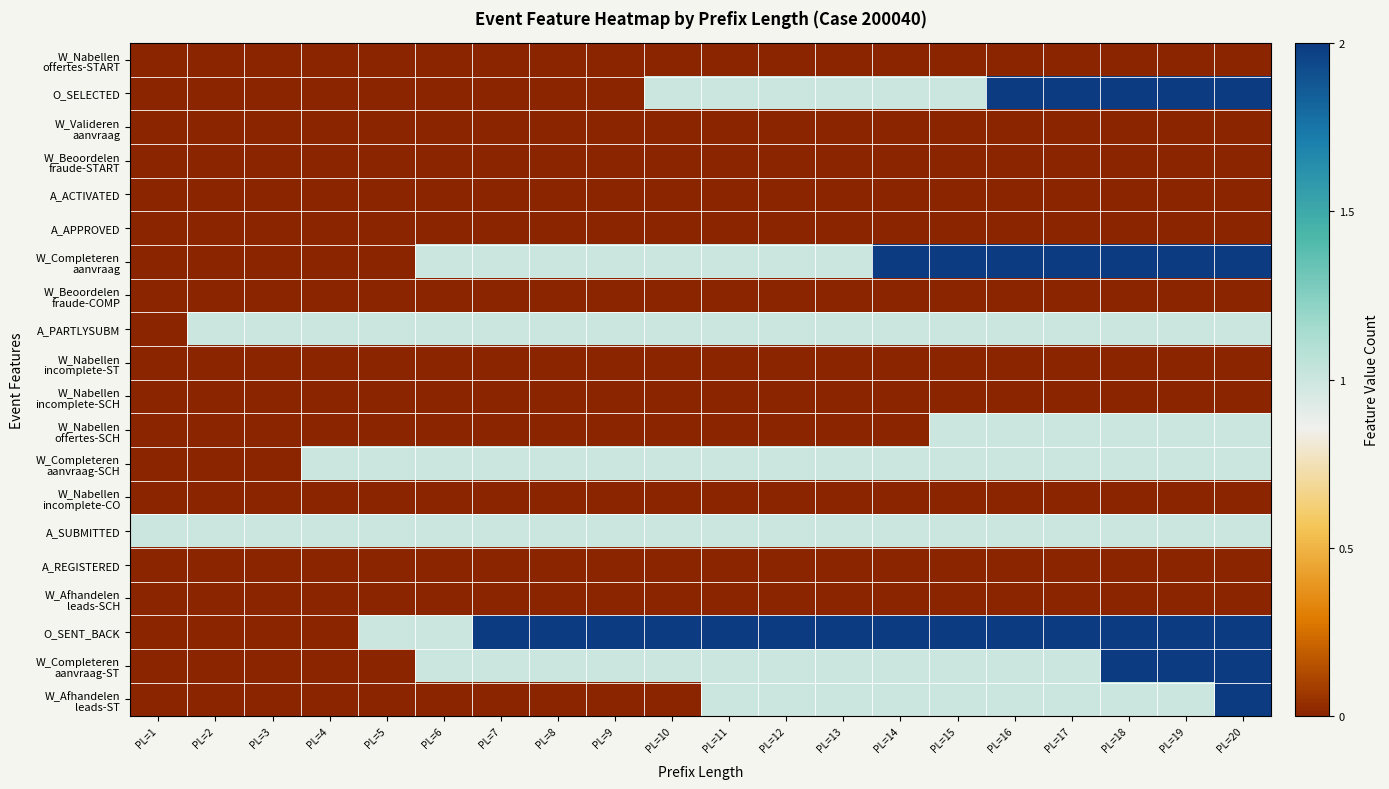

At which category is the sum across all series the highest?

PL=20